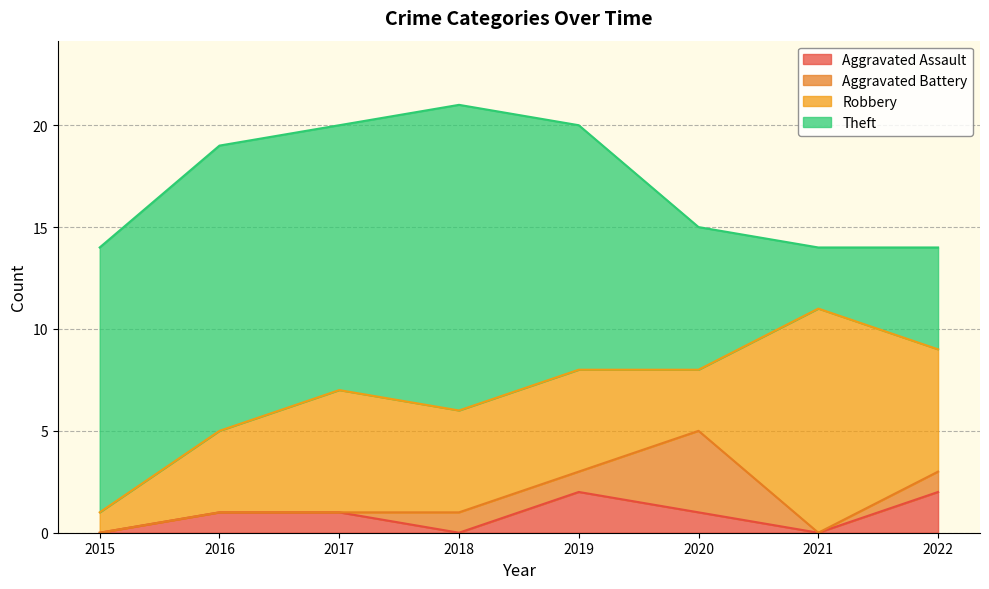

Between 2015 and 2021, which is larger?

2015